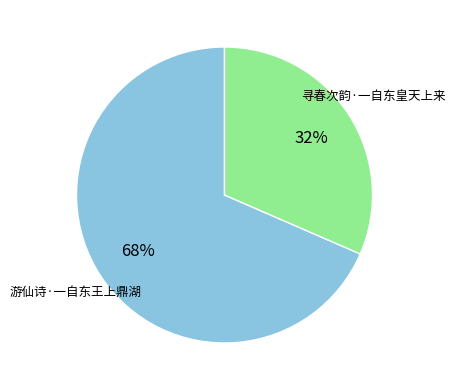

Count the number of slices in the pie.

2